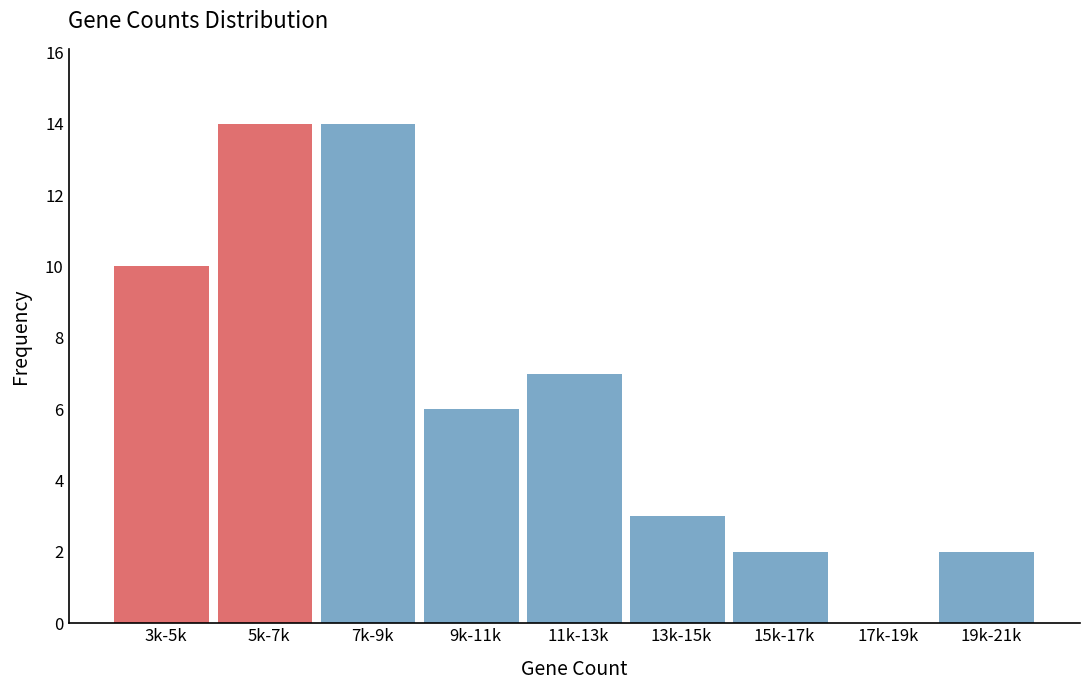

Reading left to right, what are all the values shown in this chart?

3k-5k=10	5k-7k=14	7k-9k=14	9k-11k=6	11k-13k=7	13k-15k=3	15k-17k=2	17k-19k=0	19k-21k=2